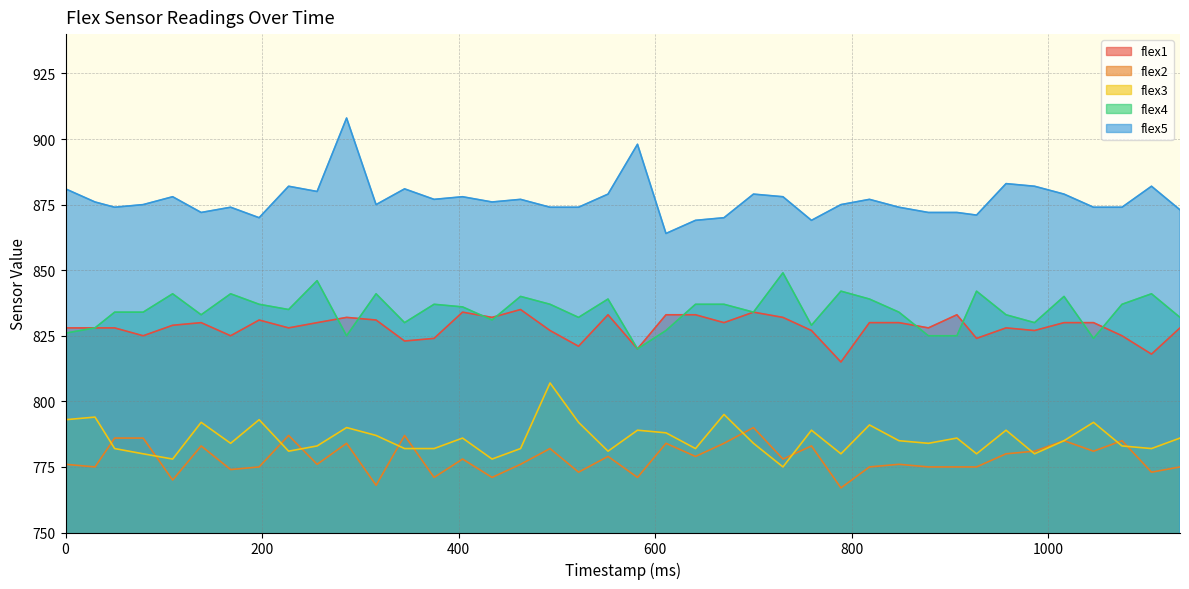

The value of flex4 at 79 is 834. True or false?

True